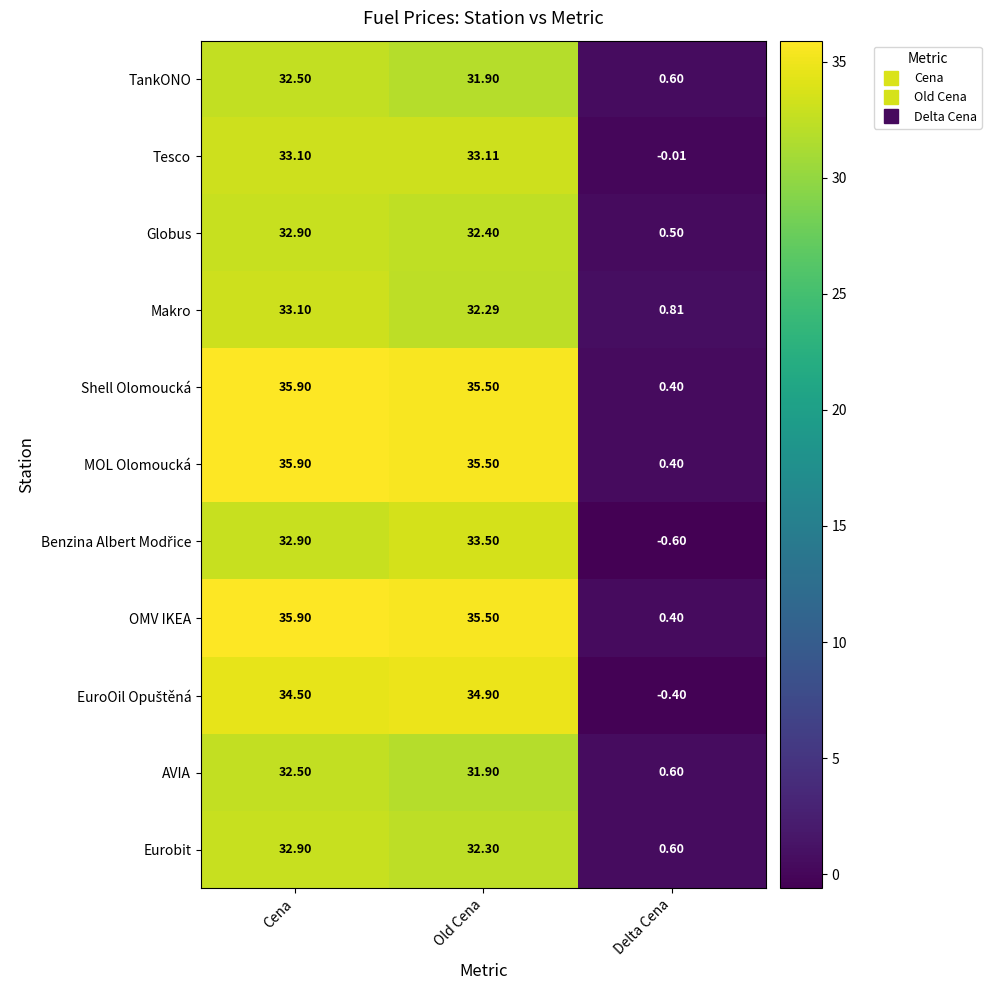

What is the total value across all series at Old Cena?

368.8